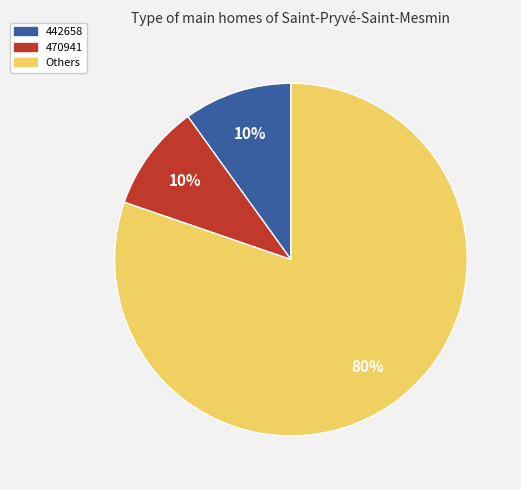

Is there a majority slice in this chart?

Yes